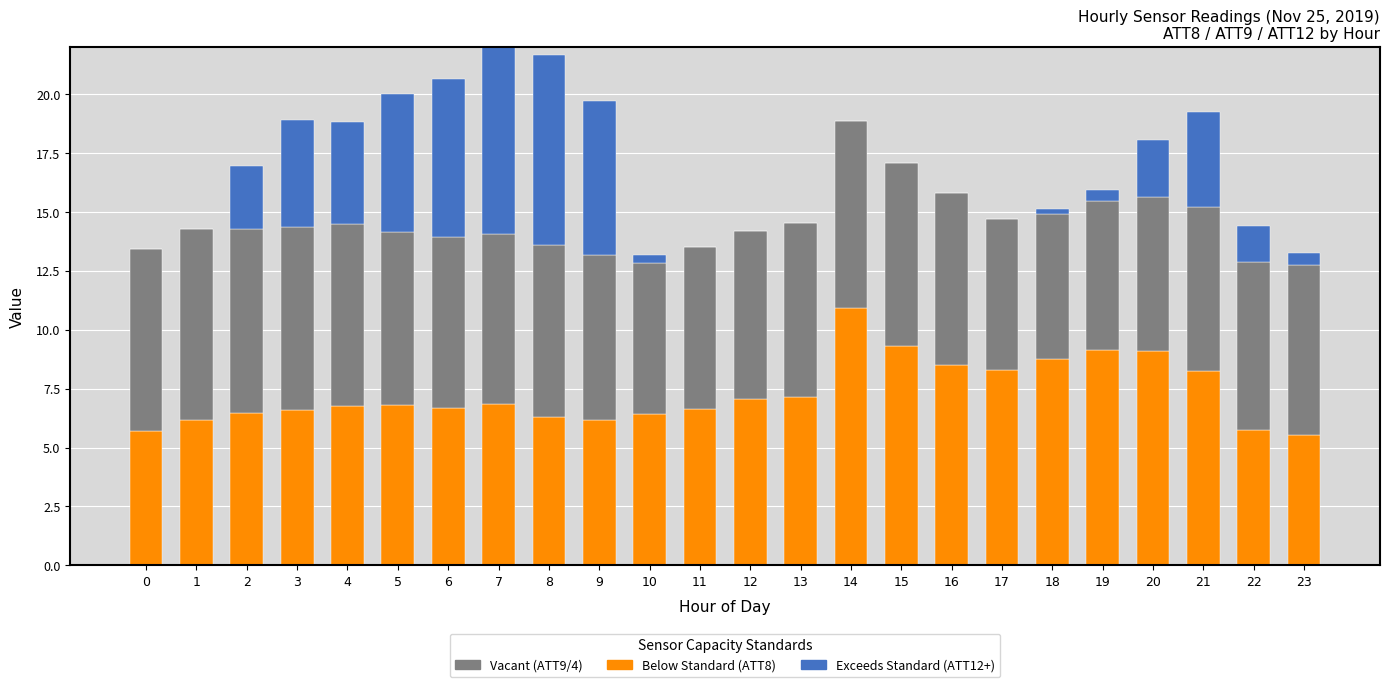

What is the total value across all series at 22?

14.4